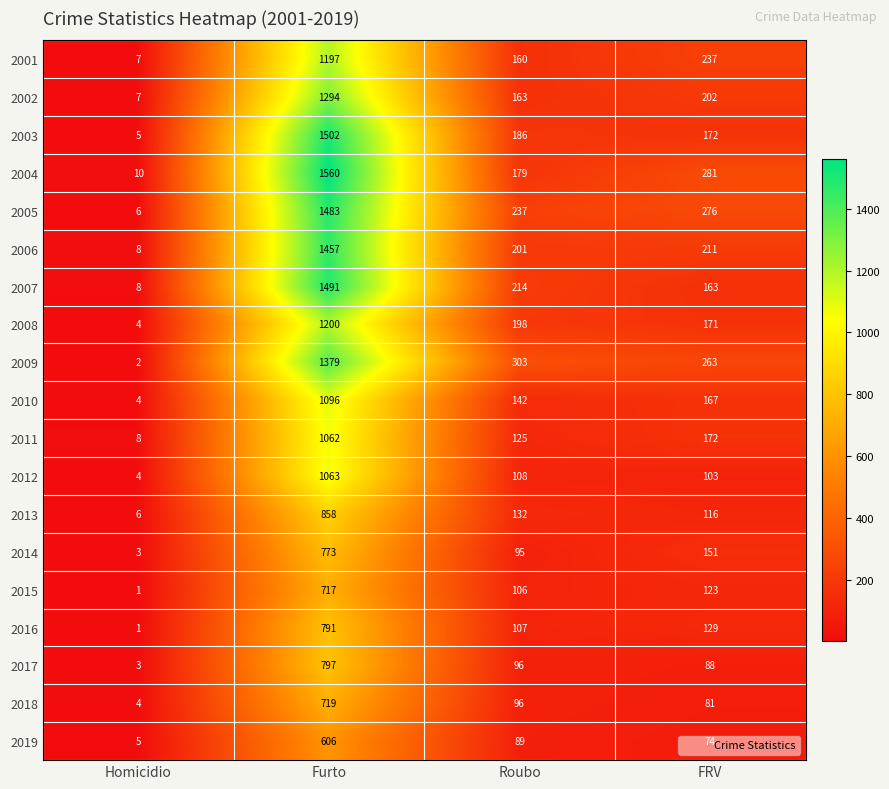

What is the difference between the highest and lowest values at Homicidio?

9